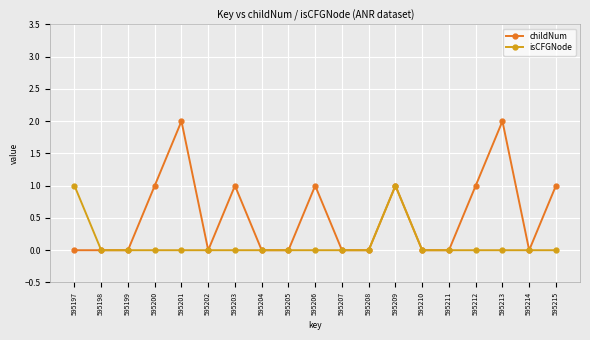

The childNum series shows 0 at 595212. True or false?

False